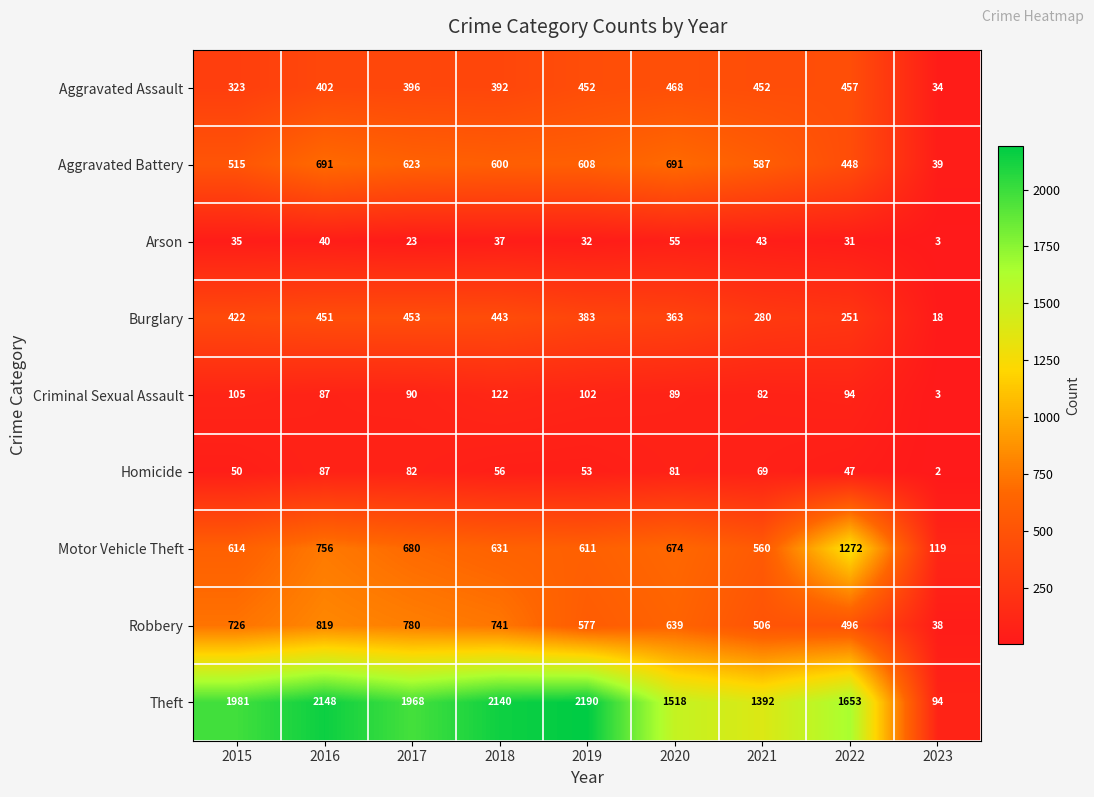

Rank the series by their maximum value, from highest to lowest.

Theft, Motor Vehicle Theft, Robbery, Aggravated Battery, Aggravated Assault, Burglary, Criminal Sexual Assault, Homicide, Arson